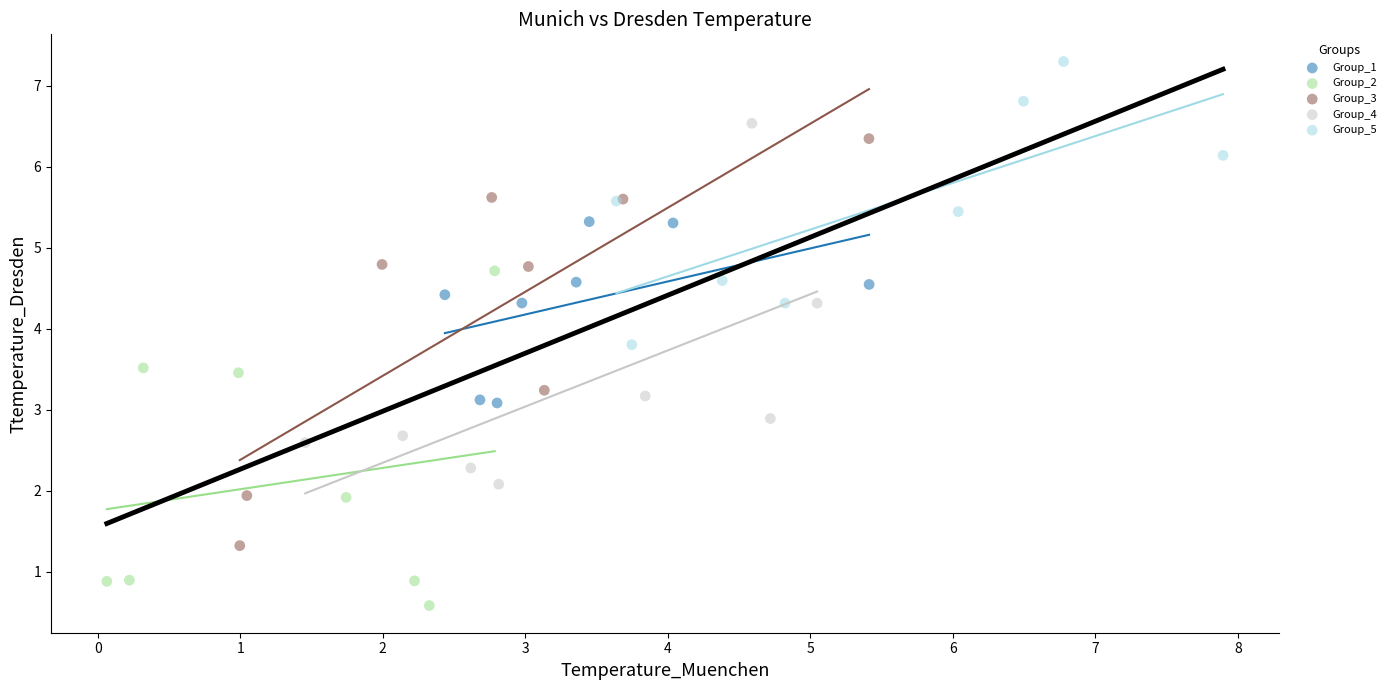

Which series contains the highest Y value?

Group_5